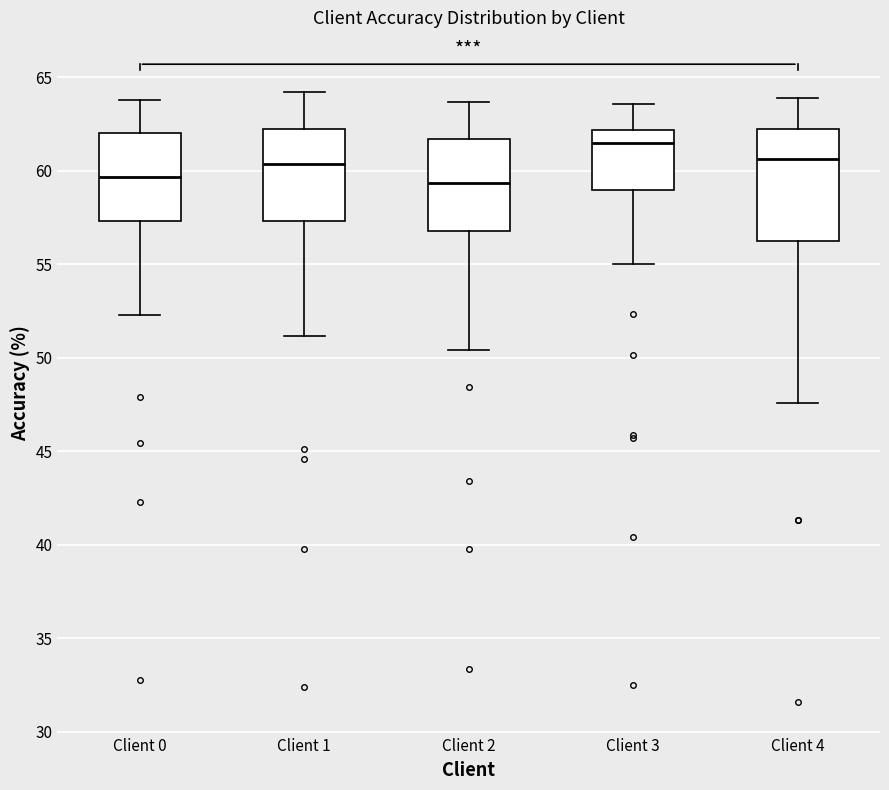

Reading left to right, transcribe this box plot: for each box, give where its median line is, the range the box spans, and where its two whiskers end, as read against the y-axis. The values are not printed on the chart, so give them approximately, as read against the axis.

Client 0: median 59.5, box 57.5 to 62.0, whiskers 52.5 to 64.0
Client 1: median 60.5, box 57.5 to 62.0, whiskers 51.0 to 64.0
Client 2: median 59.5, box 57.0 to 61.5, whiskers 50.5 to 63.5
Client 3: median 61.5, box 59.0 to 62.0, whiskers 55.0 to 63.5
Client 4: median 60.5, box 56.0 to 62.0, whiskers 47.5 to 64.0